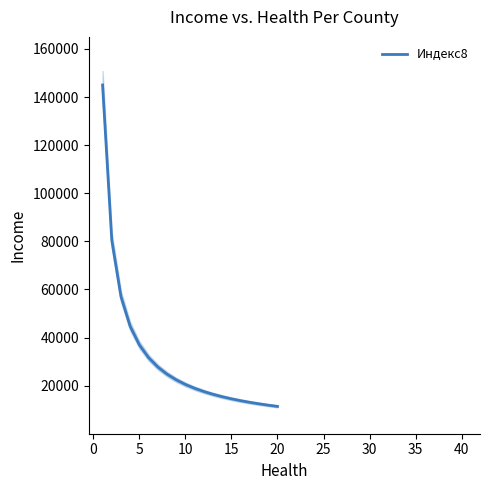

How many categories are shown in the chart?

20